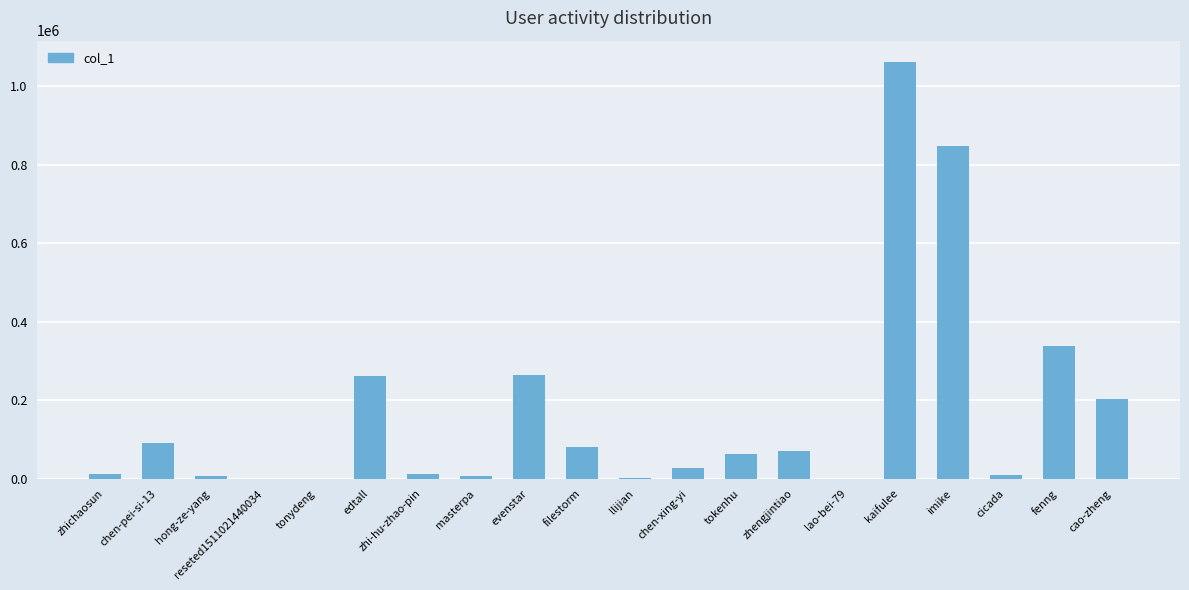

What is the change in value from zhichaosun to chen-xing-yi?

+15653